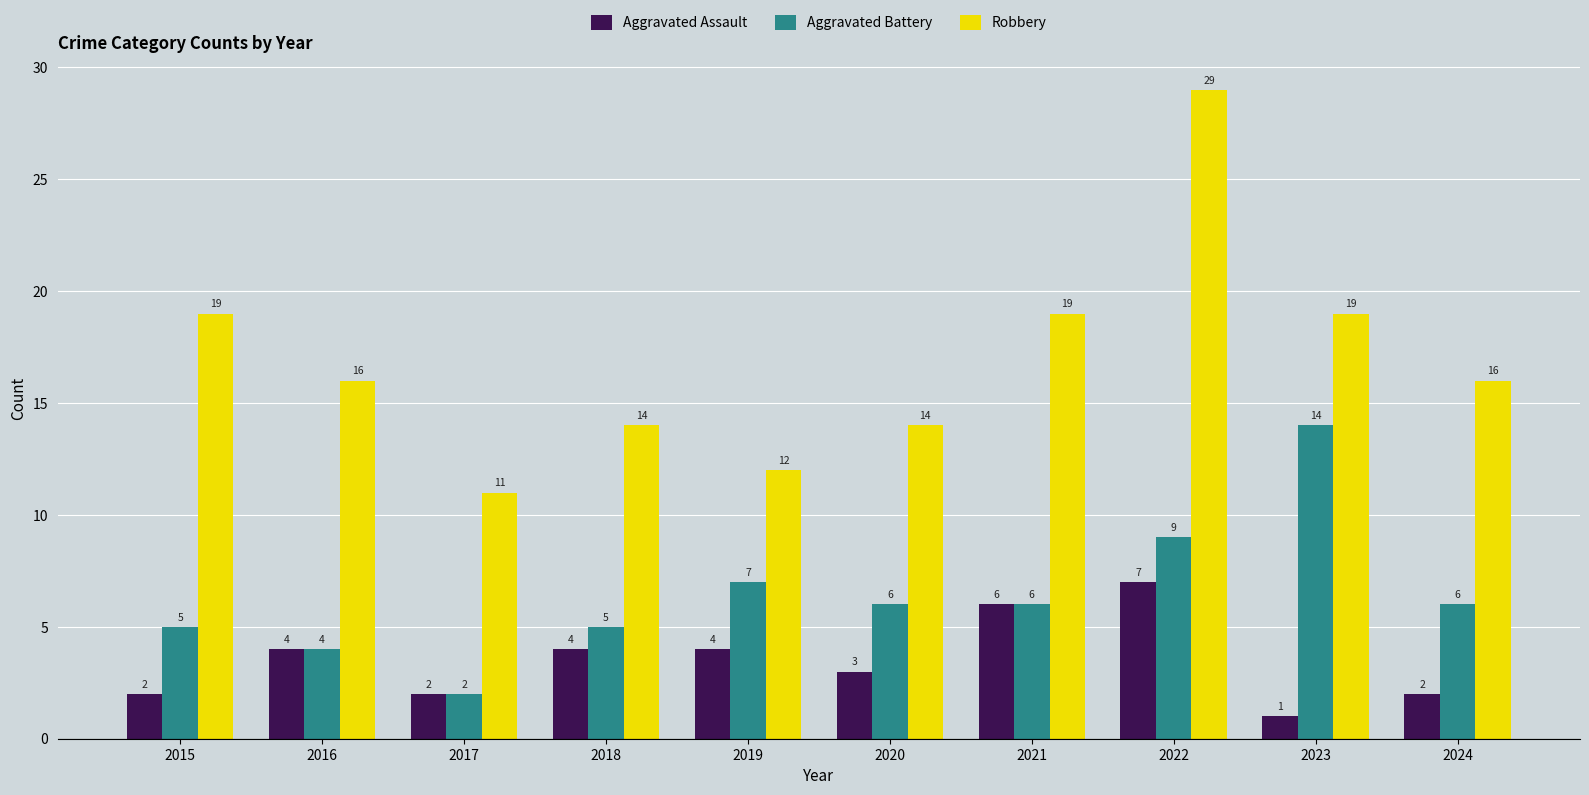

What is the maximum value for Aggravated Assault?

7